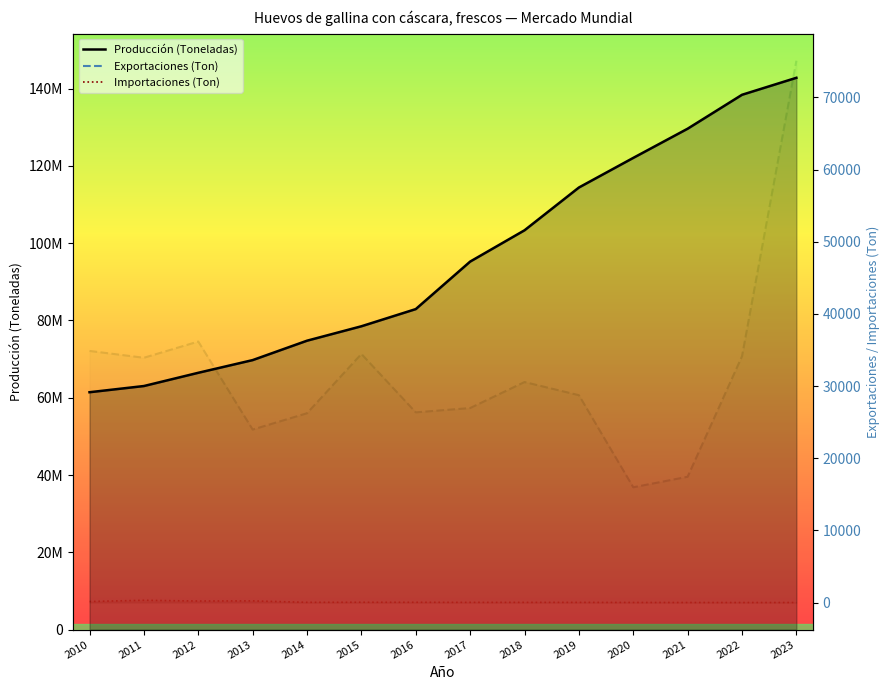

What is the total value across all series at 2020?

122064620.6